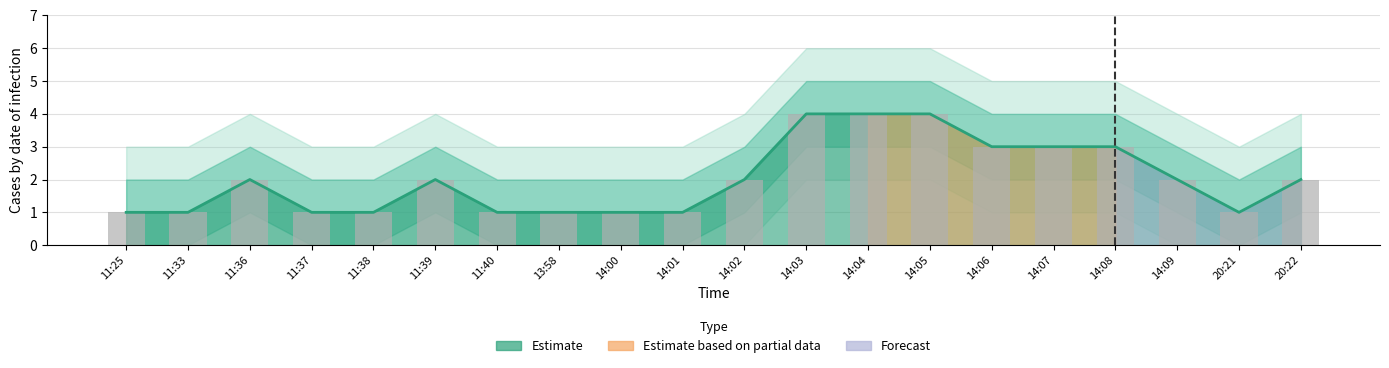

List the labels in order of value, smallest first.

11:25, 11:33, 11:37, 11:38, 11:40, 13:58, 14:00, 14:01, 20:21, 11:36, 11:39, 14:02, 14:09, 20:22, 14:06, 14:07, 14:08, 14:03, 14:04, 14:05